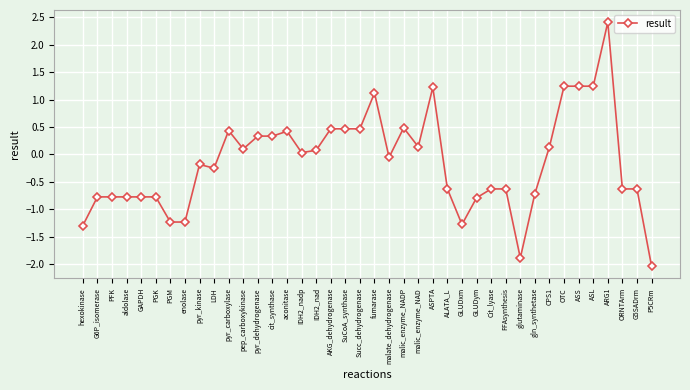

What is the difference between the maximum and minimum values?

4.4